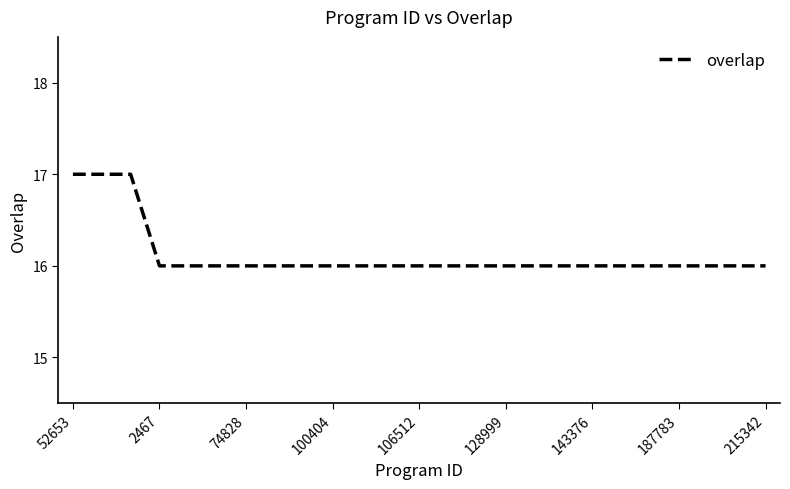

What is the smallest value displayed?

16